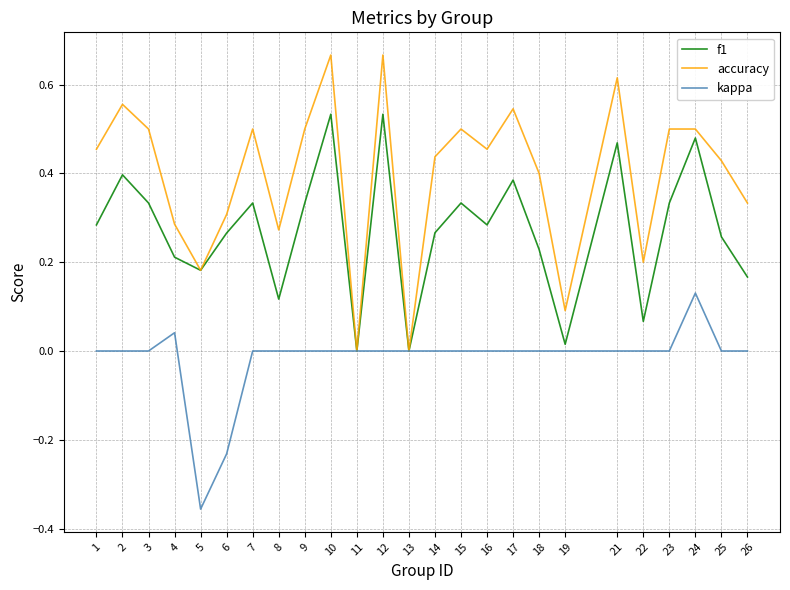

How many lines are shown in the chart?

3